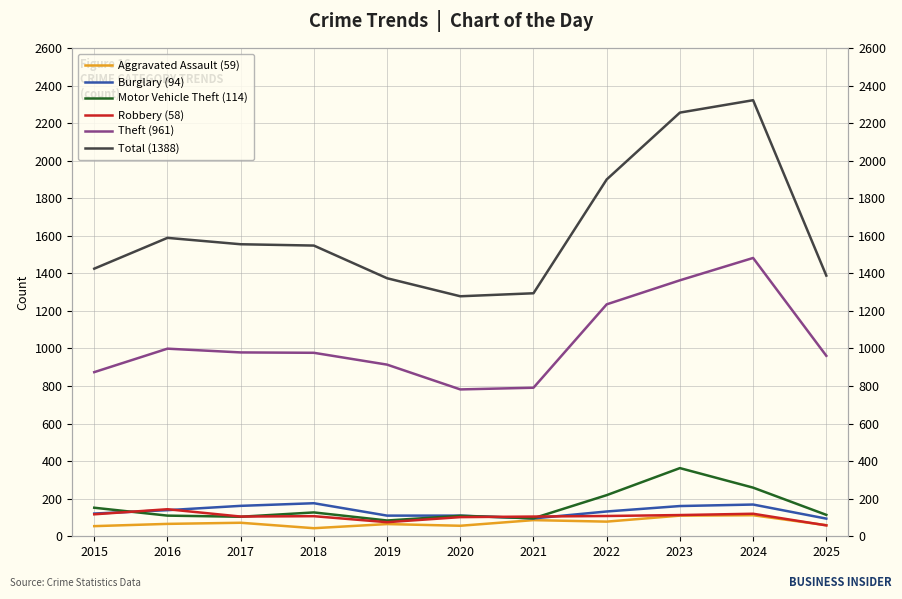

True or false: Theft (961) has a value of 1747 at 2018.

False